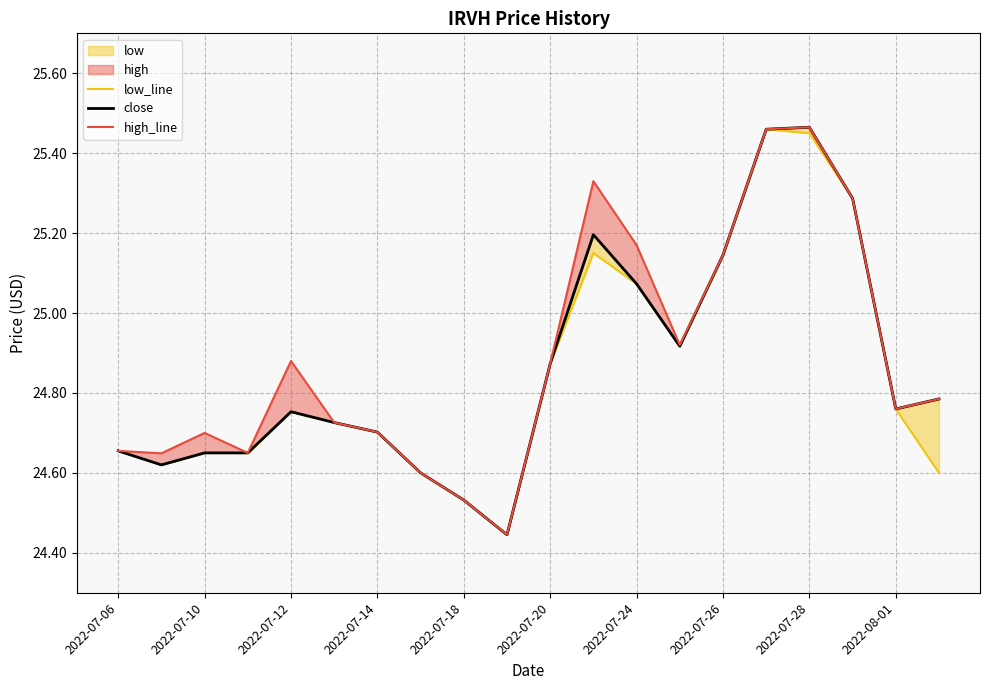

Reading right to left, transcribe all the data shown in this chart.

low_line: 24.6	24.8	25.3	25.4	25.5	25.1	24.9	25.1	25.1	24.9	24.4	24.5	24.6	24.7	24.7	24.8	24.6	24.6	24.6	24.7
close: 24.8	24.8	25.3	25.5	25.5	25.1	24.9	25.1	25.2	24.9	24.4	24.5	24.6	24.7	24.7	24.8	24.6	24.6	24.6	24.7
high_line: 24.8	24.8	25.3	25.5	25.5	25.1	24.9	25.2	25.3	24.9	24.4	24.5	24.6	24.7	24.7	24.9	24.6	24.7	24.6	24.7